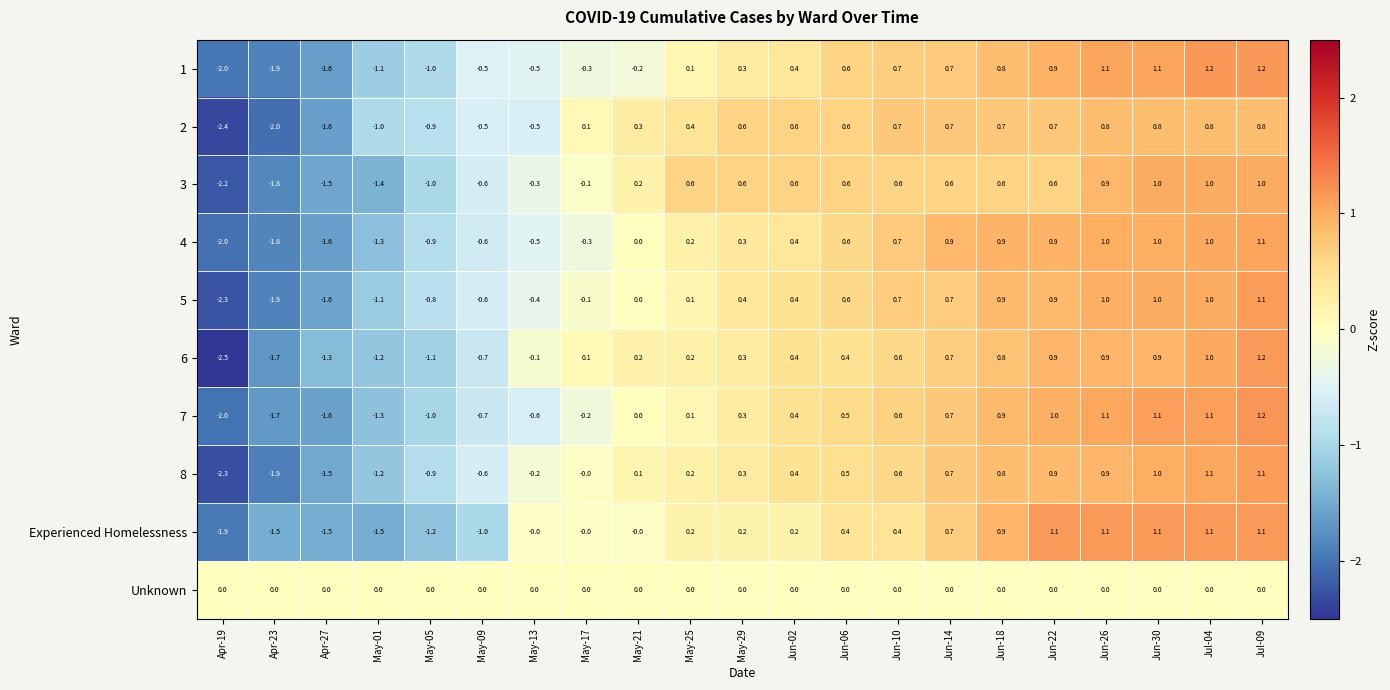

At how many categories does at least one series exceed -1?

21